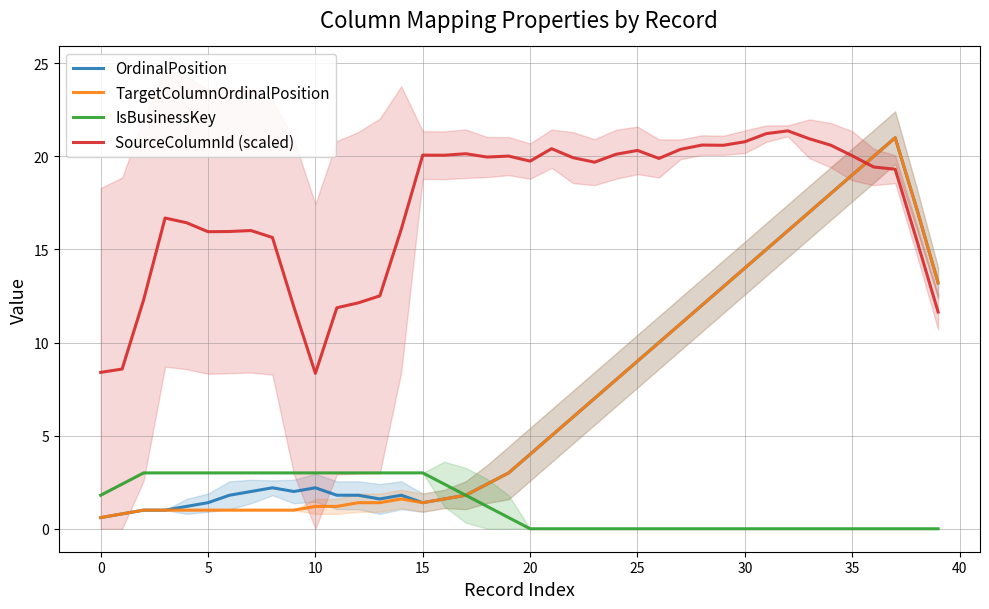

What is the lowest value of the SourceColumnId (scaled) series?

8.3